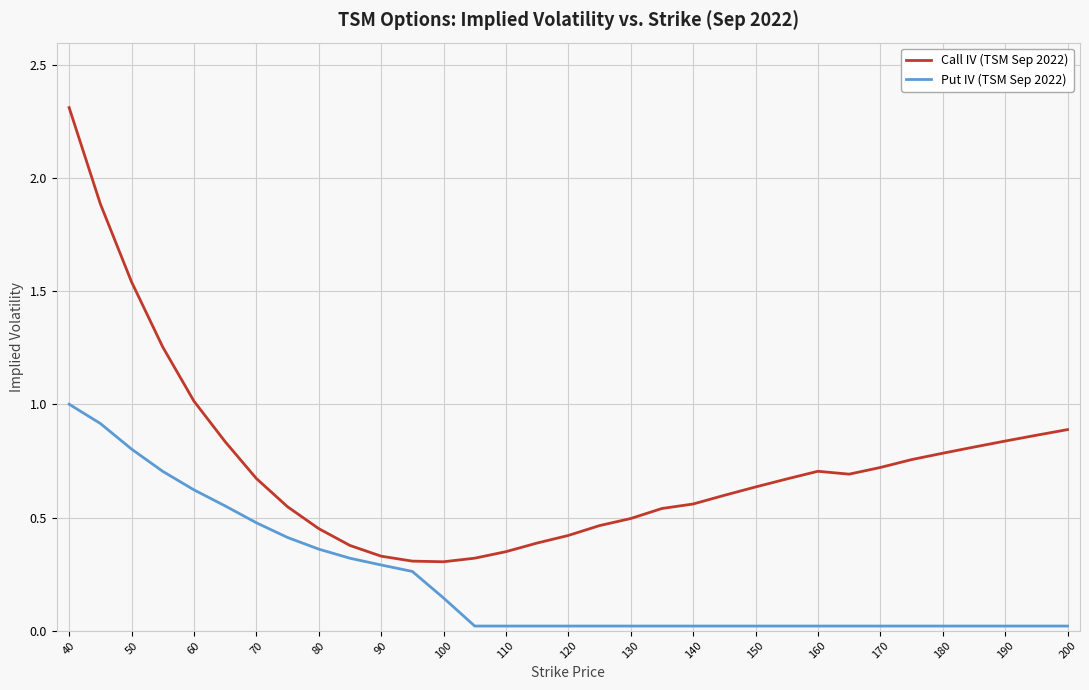

Rank the series by their maximum value, from lowest to highest.

Put IV (TSM Sep 2022), Call IV (TSM Sep 2022)